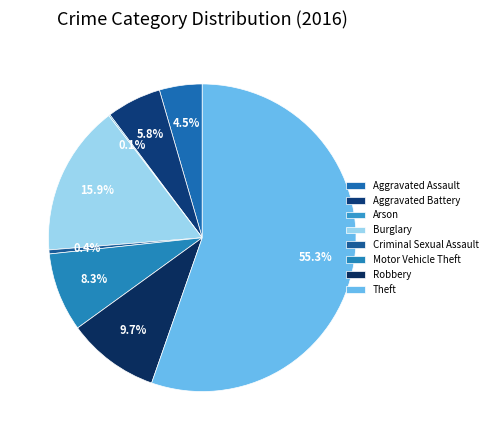

What is the smallest slice in the pie chart?

Arson